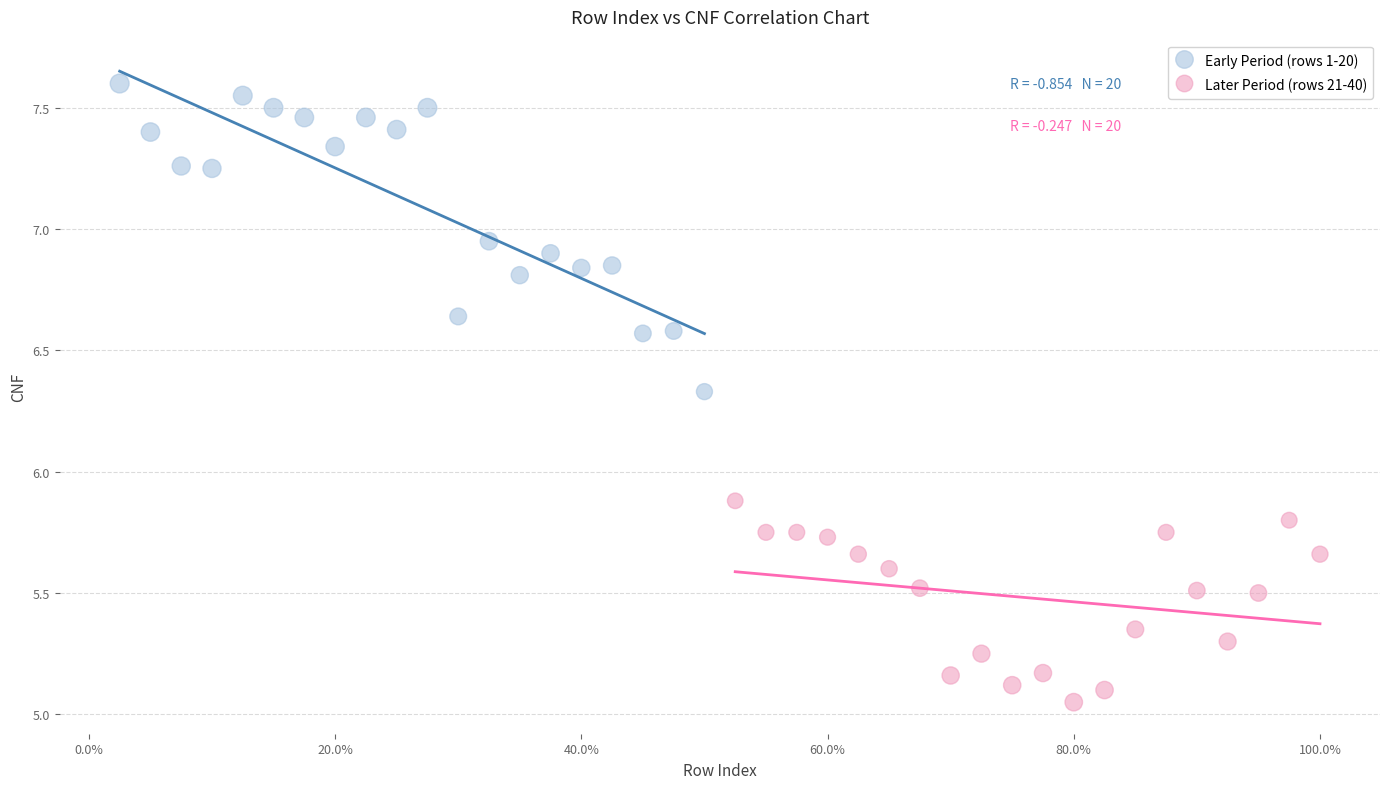

Which series contains the lowest Y value?

Later Period (rows 21-40)